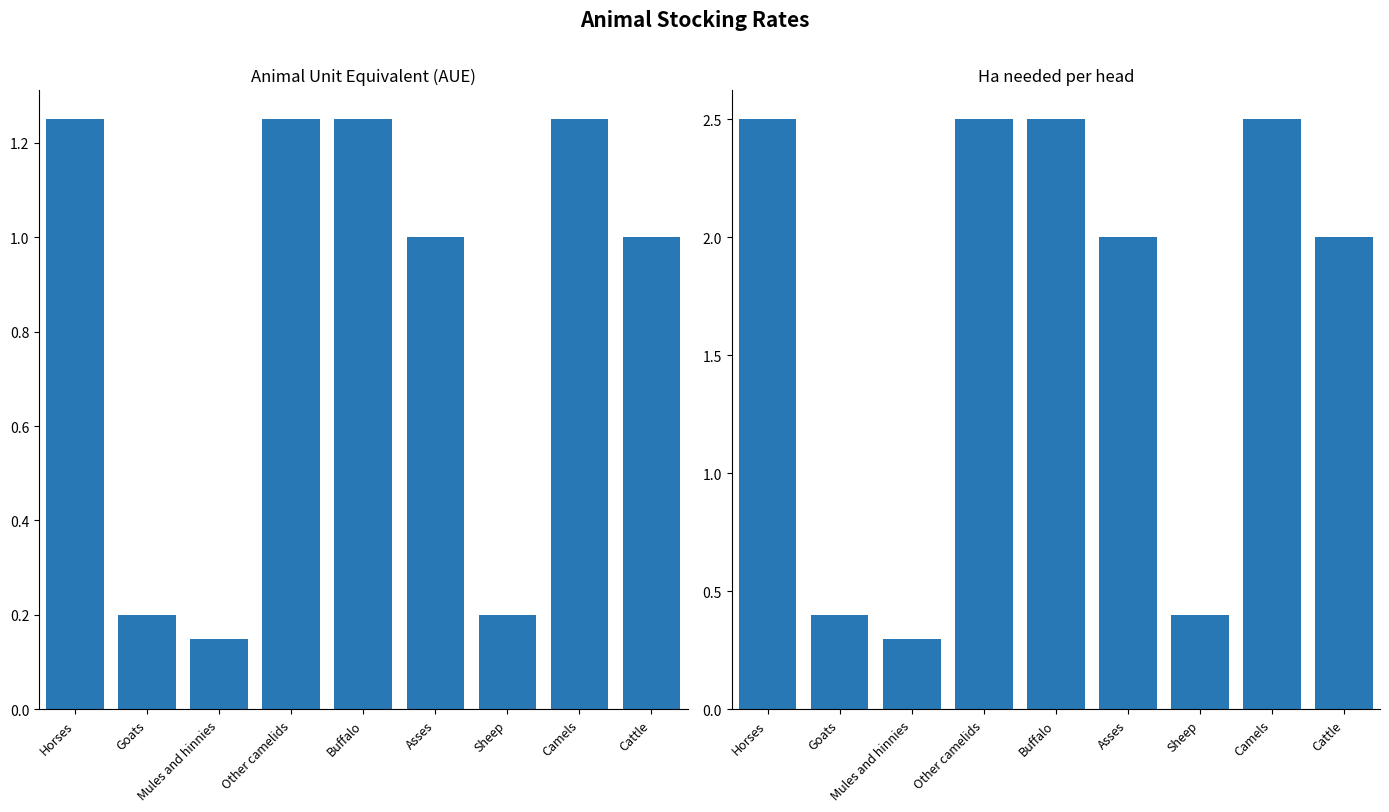

At which category is the sum across all series the highest?

Horses